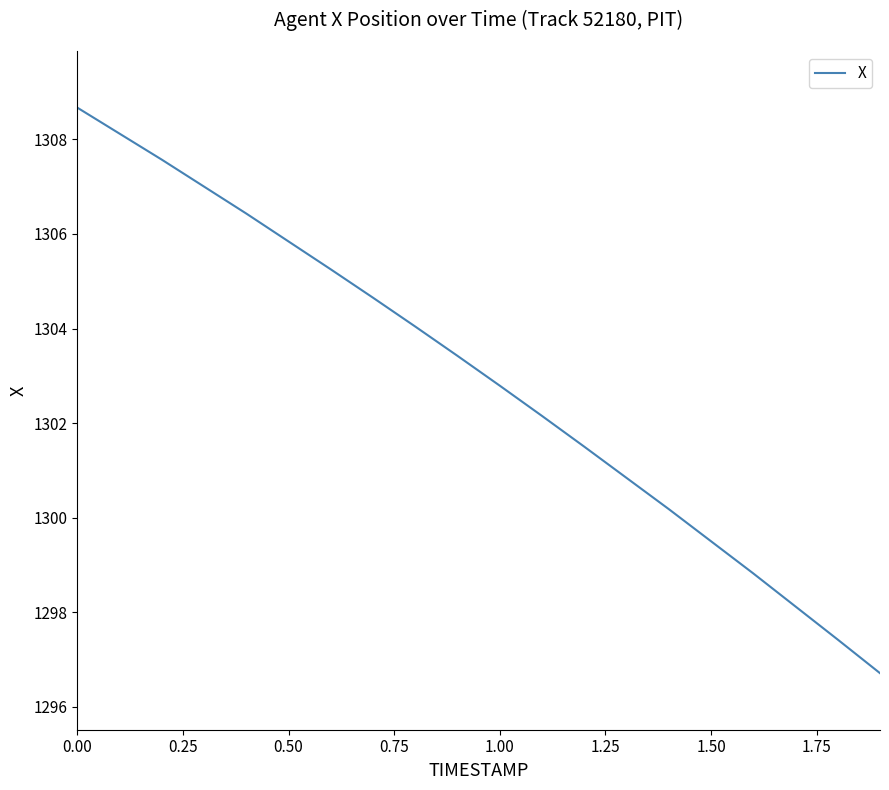

Count the number of categories in the chart.

20